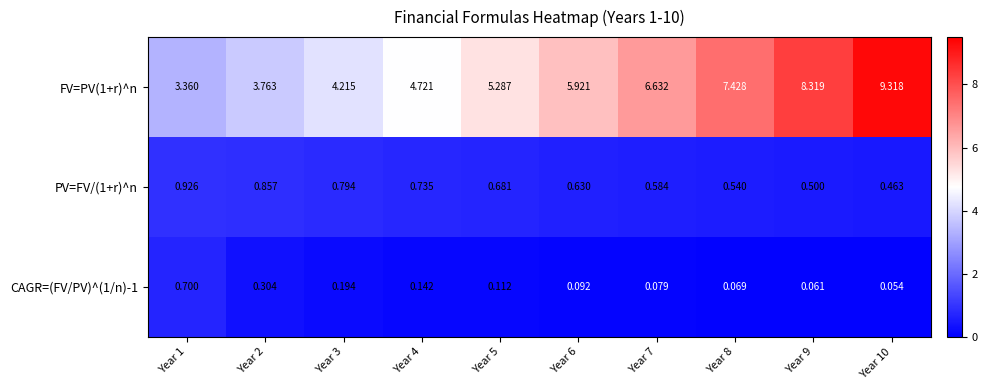

Is the value of CAGR=(FV/PV)^(1/n)-1 at Year 5 greater than the value of PV=FV/(1+r)^n at Year 7?

No